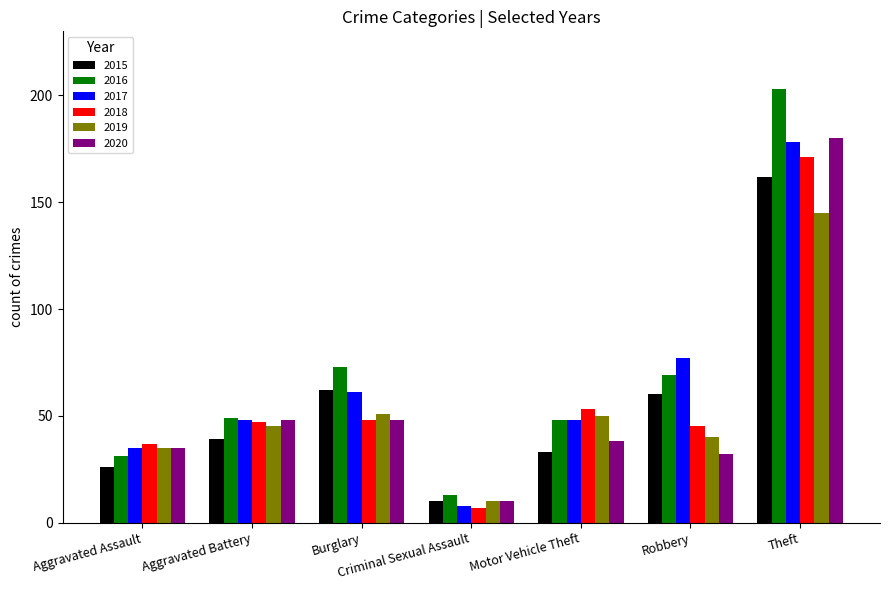

What is the difference between the 2017 values at Theft and Motor Vehicle Theft?

130